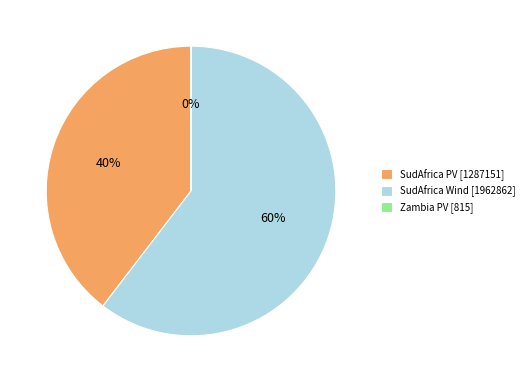

To the nearest percent, what is the difference between the largest and smallest slice percentages?

60%